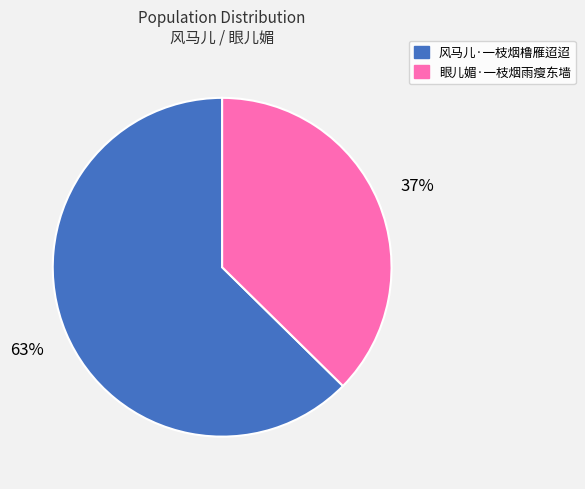

Do 风马儿·一枝烟橹雁迢迢 and 眼儿媚·一枝烟雨瘦东墙 together represent more than half of the pie?

Yes